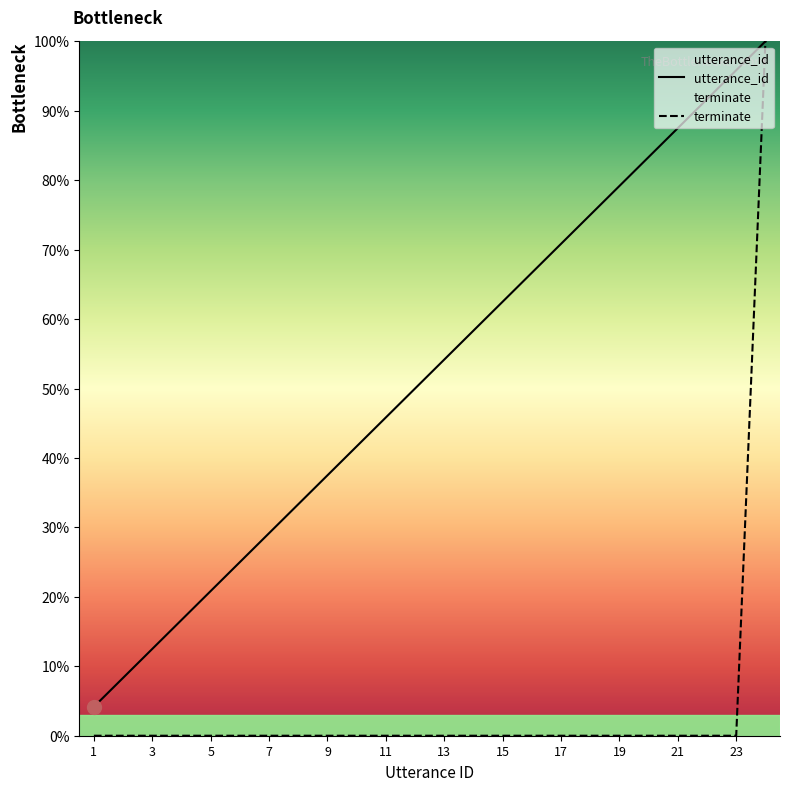

Between 4 and 15, which series saw the biggest shift?

utterance_id